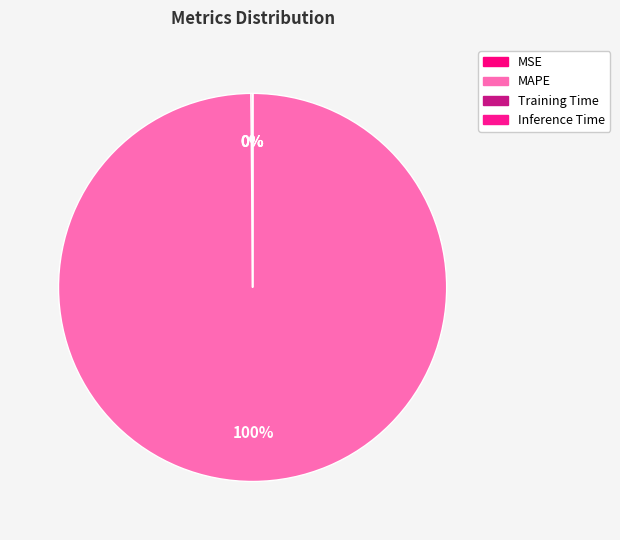

Does MAPE represent more than half of the total?

Yes